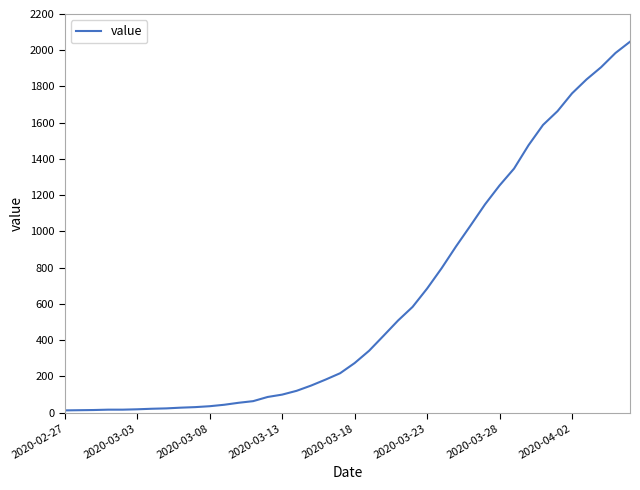

What is the maximum value shown in the chart?

2047